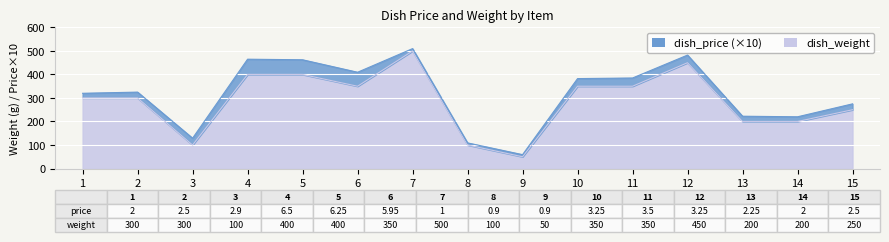

At which category does the data reach its first local valley?

3